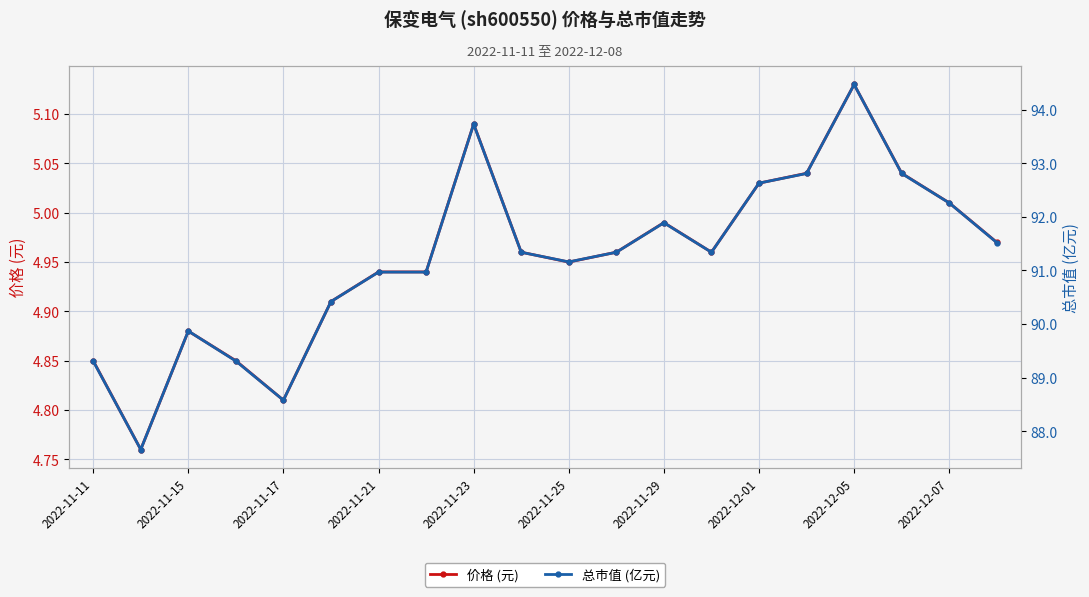

True or false: 价格 (元) has more than 2 interior local peaks.

True